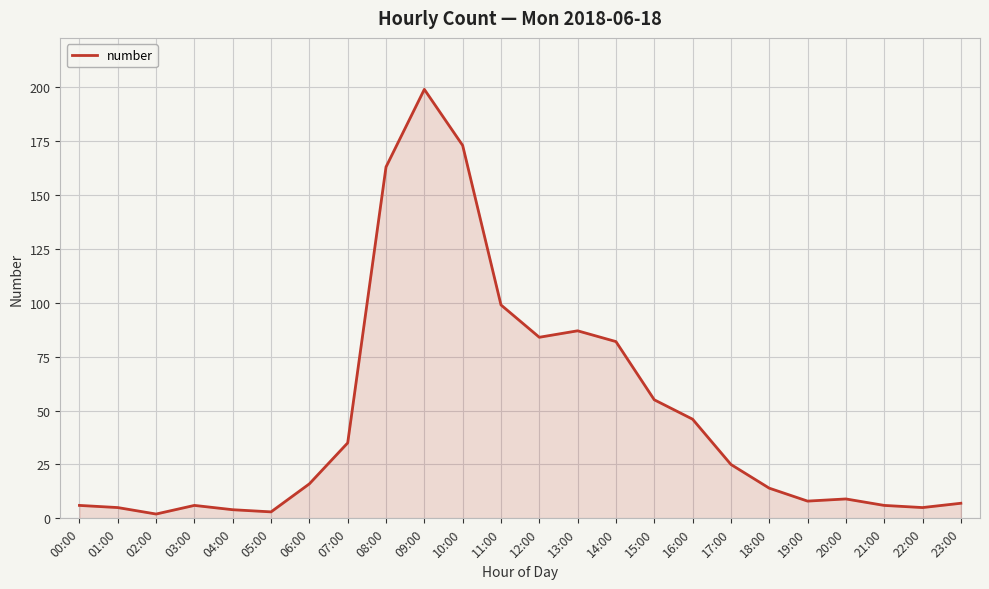

Read the value at 07:00, to the nearest 10.

40